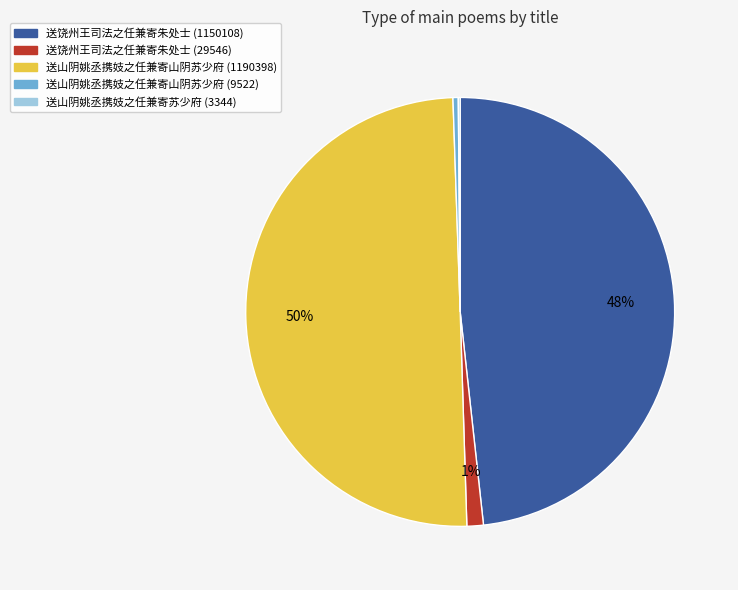

Which slice is the largest?

送山阴姚丞携妓之任兼寄山阴苏少府 (1190398)